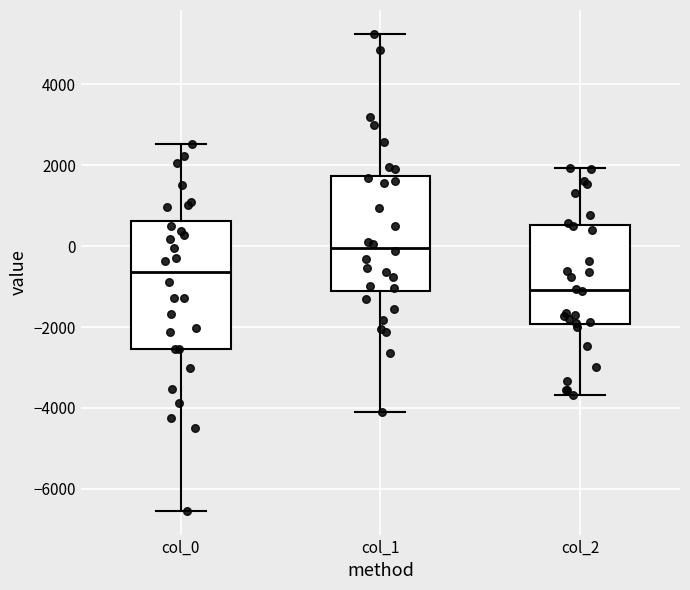

Reading left to right, read every box against the y-axis: the position of its median line, the range the box covers, and the ends of its whiskers. The values are not printed on the chart, so give them approximately, as read against the axis.

col_0: median -600, box -2600 to 600, whiskers -6600 to 2600
col_1: median 0, box -1200 to 1800, whiskers -4000 to 5200
col_2: median -1000, box -2000 to 600, whiskers -3600 to 2000